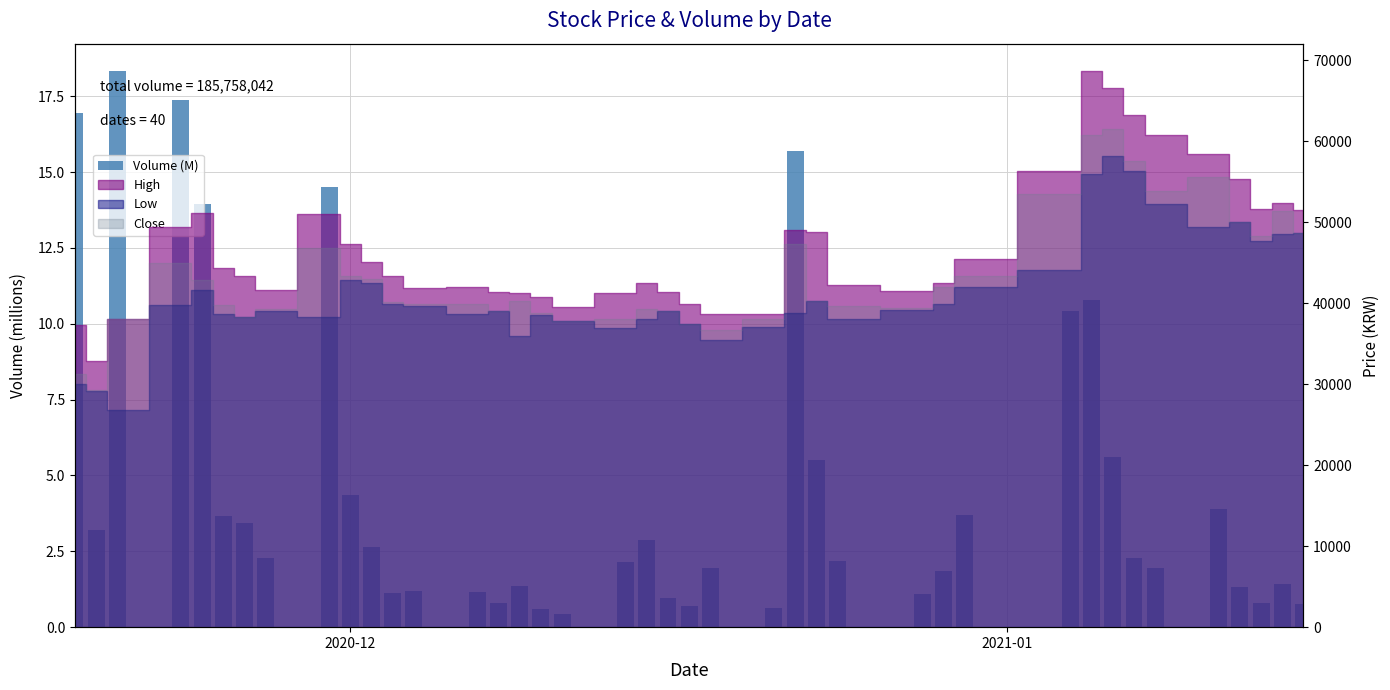

How many data points does each series have?

40